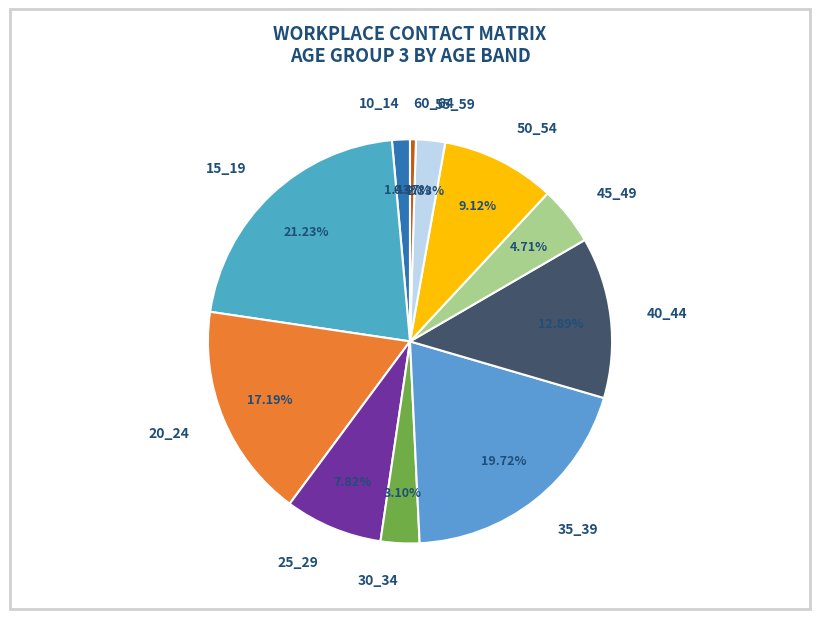

Is there a majority slice in this chart?

No